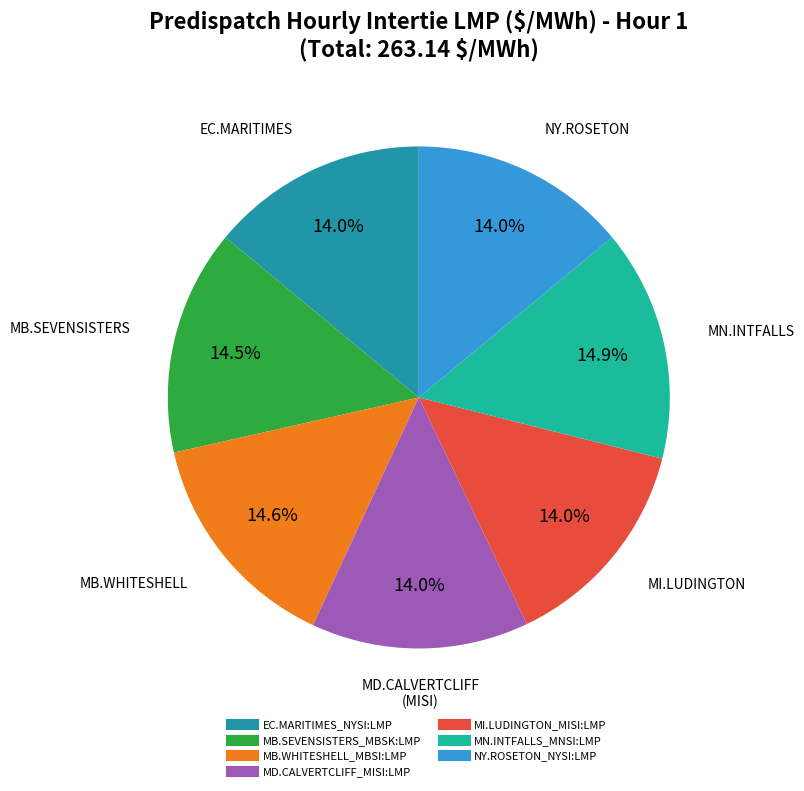

Is there any slice that represents more than half of the pie?

No